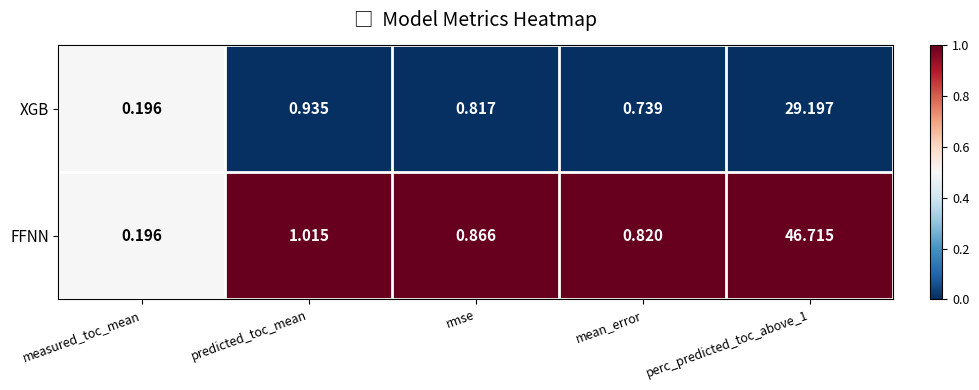

At perc_predicted_toc_above_1, list the series in order from smallest to largest.

XGB, FFNN